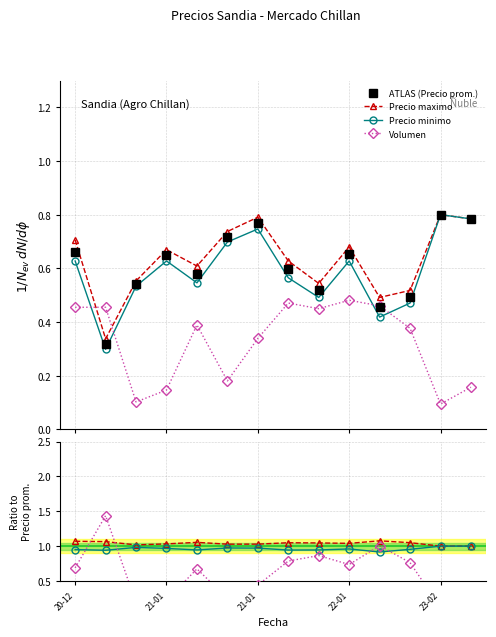

Where do Precio maximo and Volumen first cross each other?

20-12 and 21-01